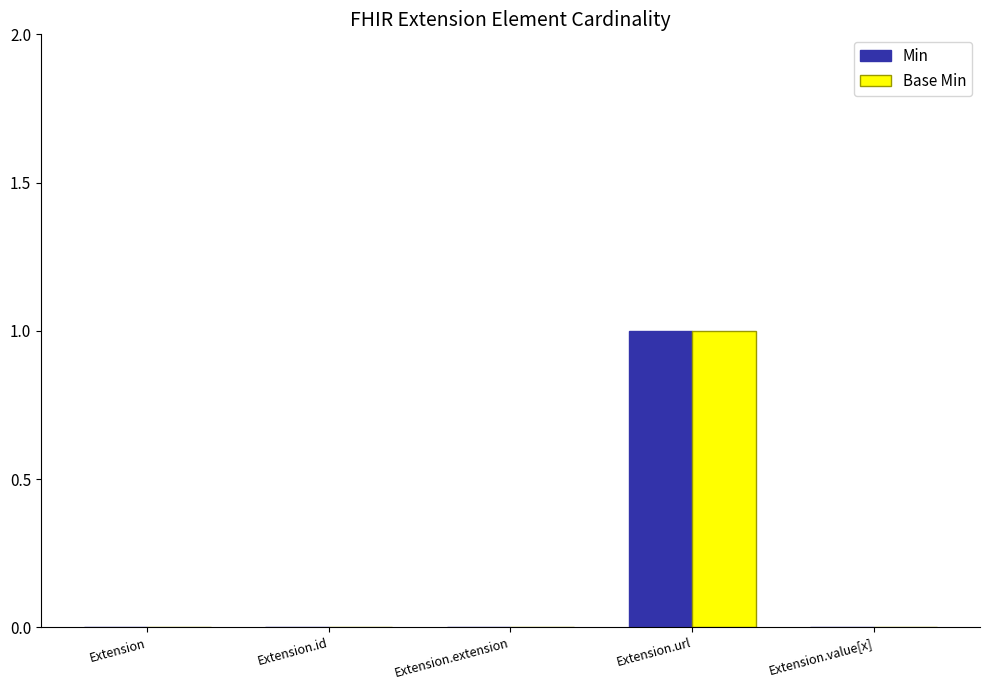

Read the Min value at Extension.url.

1